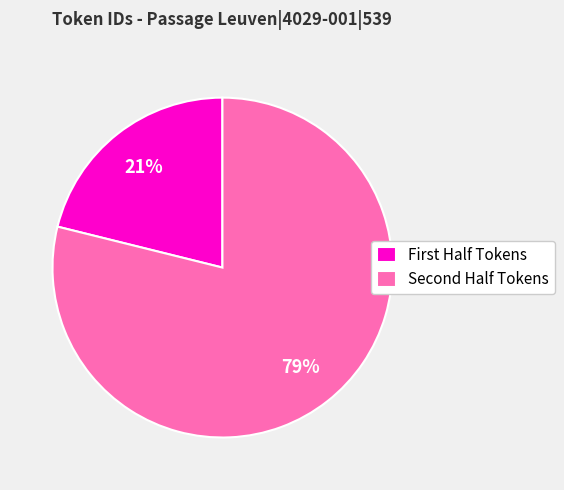

Which category accounts for the majority?

Second Half Tokens